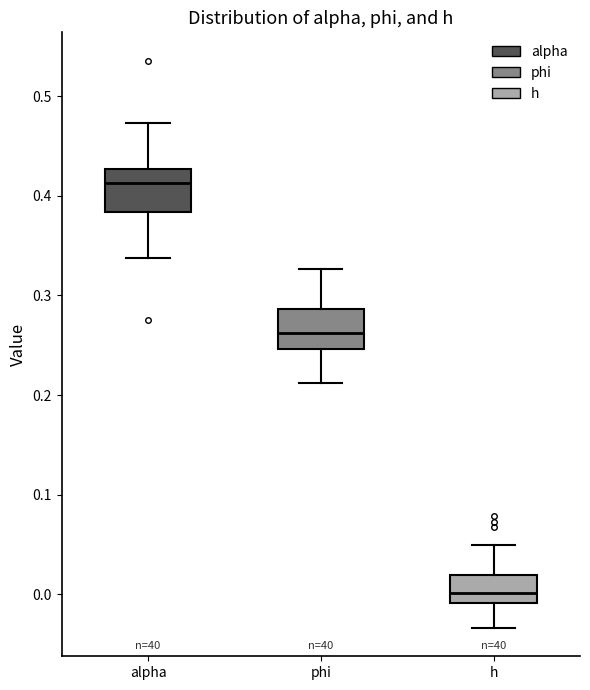

Reading left to right, read every box against the y-axis: the position of its median line, the range the box covers, and the ends of its whiskers. The values are not printed on the chart, so give them approximately, as read against the axis.

alpha: median 0.41, box 0.38 to 0.43, whiskers 0.34 to 0.47
phi: median 0.26, box 0.25 to 0.29, whiskers 0.21 to 0.33
h: median 0.00, box -0.01 to 0.02, whiskers -0.03 to 0.05